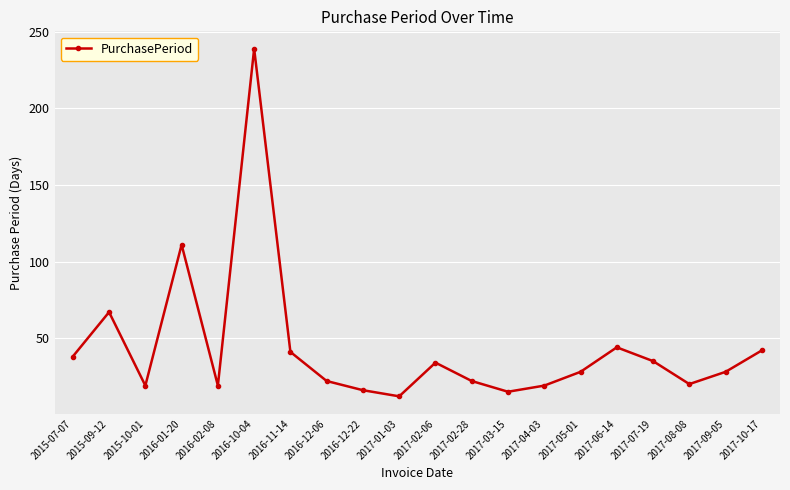

Between 2016-01-20 and 2017-04-03, which is larger?

2016-01-20